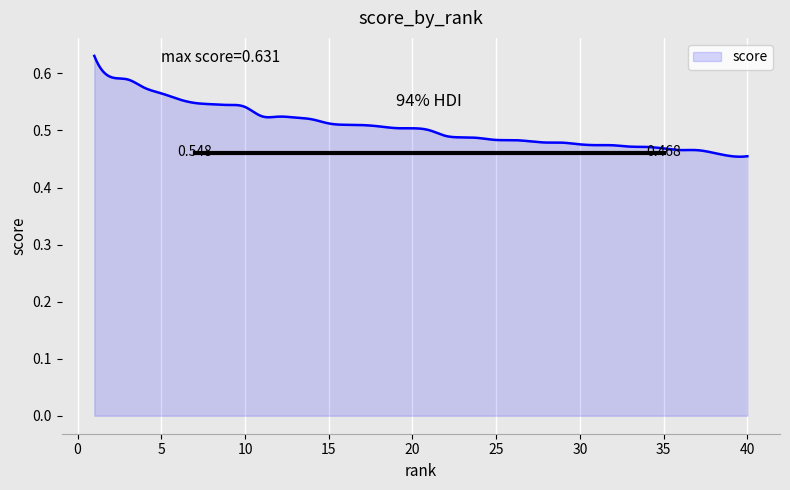

Does the chart display data point markers on the line(s)?

No